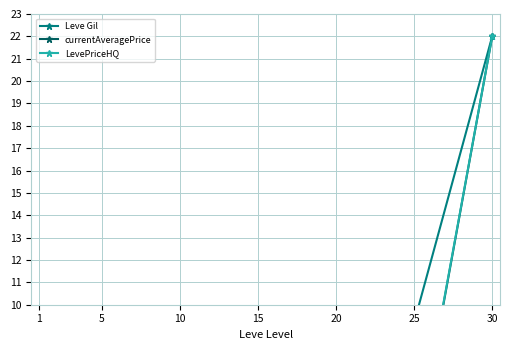

What is the maximum value shown in the chart?

22.0